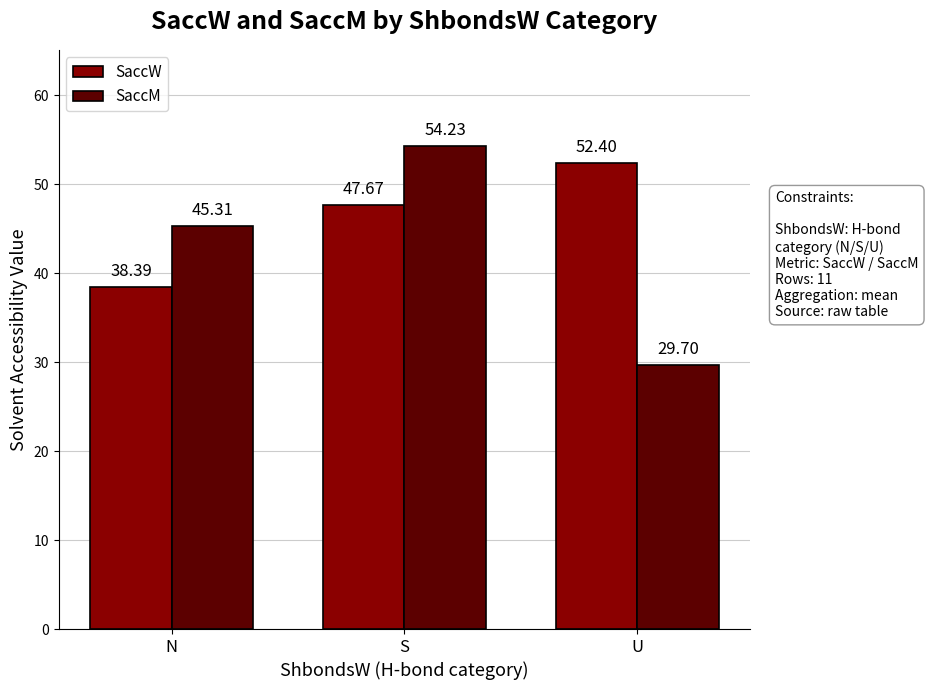

Where does the SaccM series first go above 45?

N